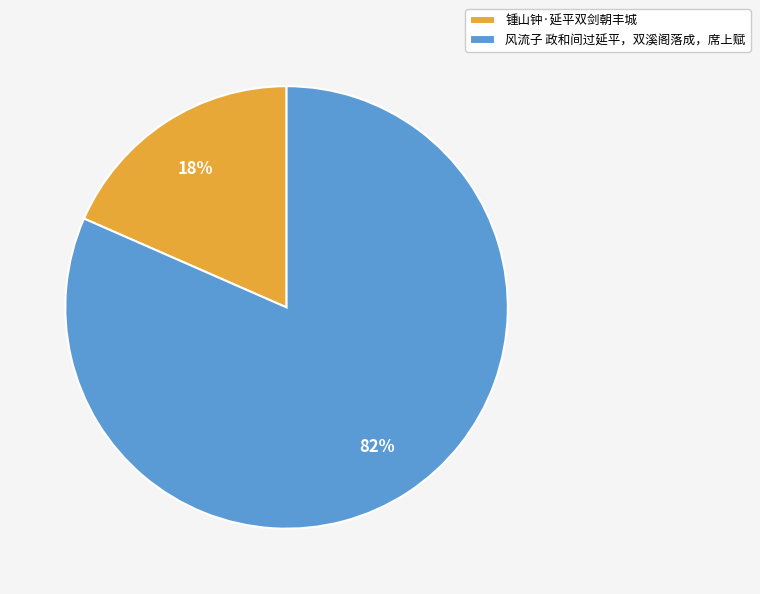

Does 风流子 政和间过延平，双溪阁落成，席上赋 account for over 50% of the chart?

Yes